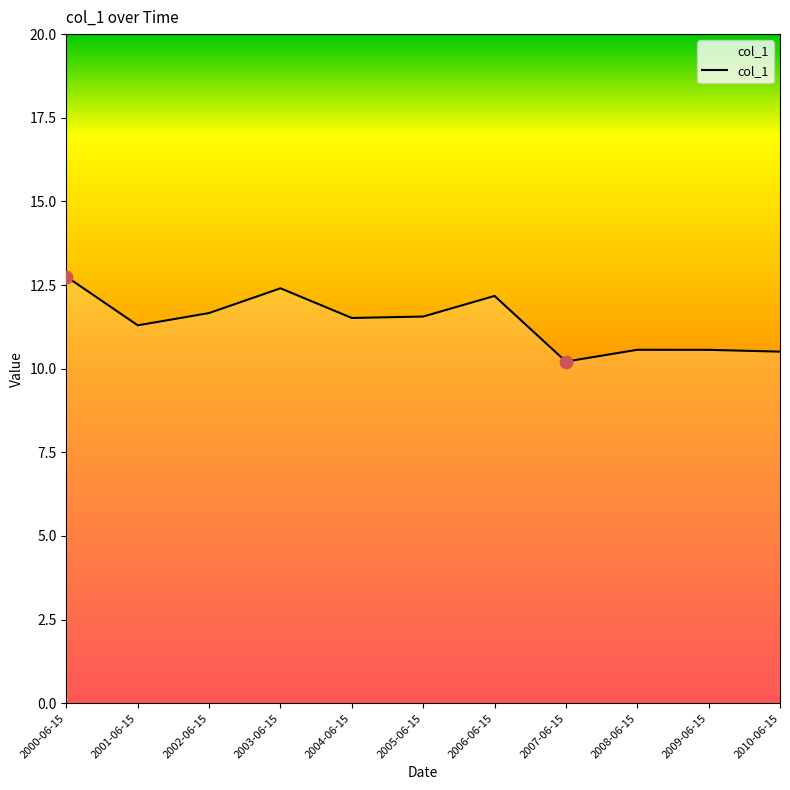

What is the ratio of the value at 2002-06-15 to the value at 2003-06-15?

0.9